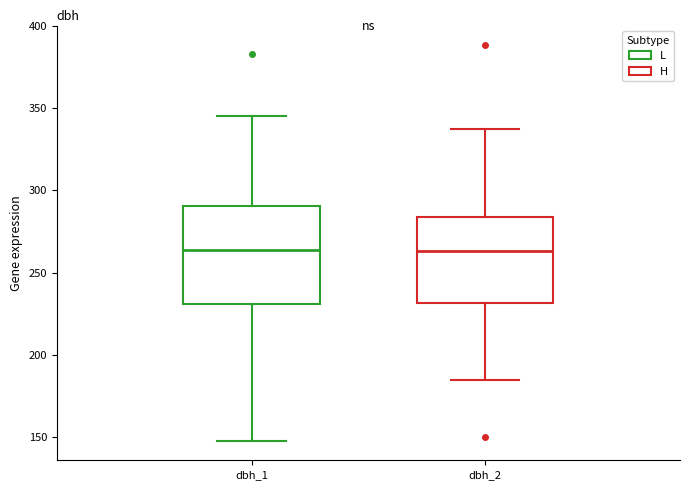

Reading left to right, transcribe this box plot: for each box, give where its median line is, the range the box spans, and where its two whiskers end, as read against the y-axis. The values are not printed on the chart, so give them approximately, as read against the axis.

dbh_1: median 265, box 230 to 290, whiskers 150 to 345
dbh_2: median 265, box 230 to 285, whiskers 185 to 335